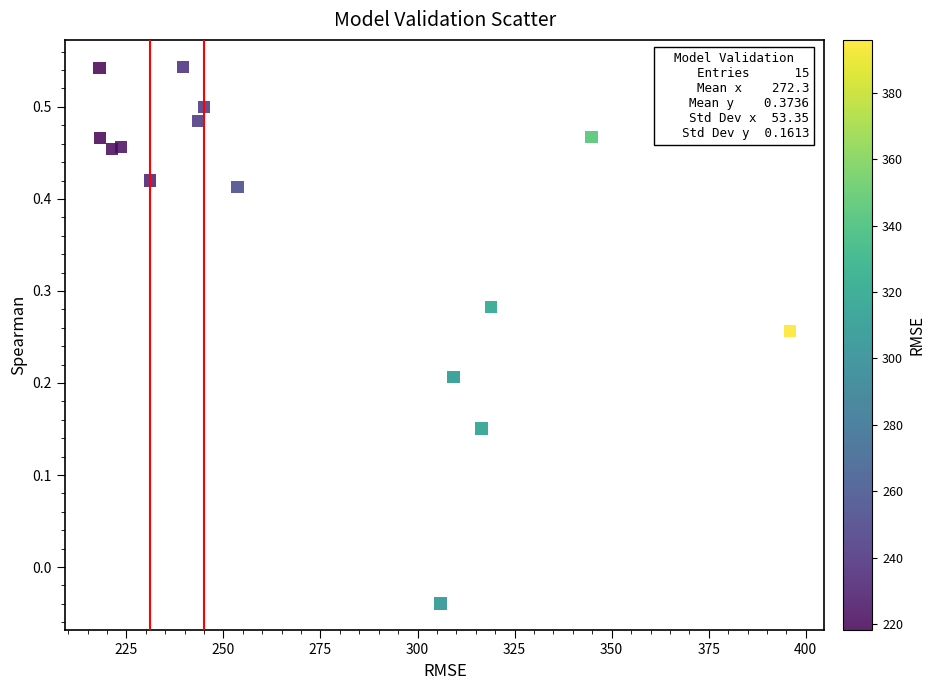

What is the range of X values (max minus min)?

177.8